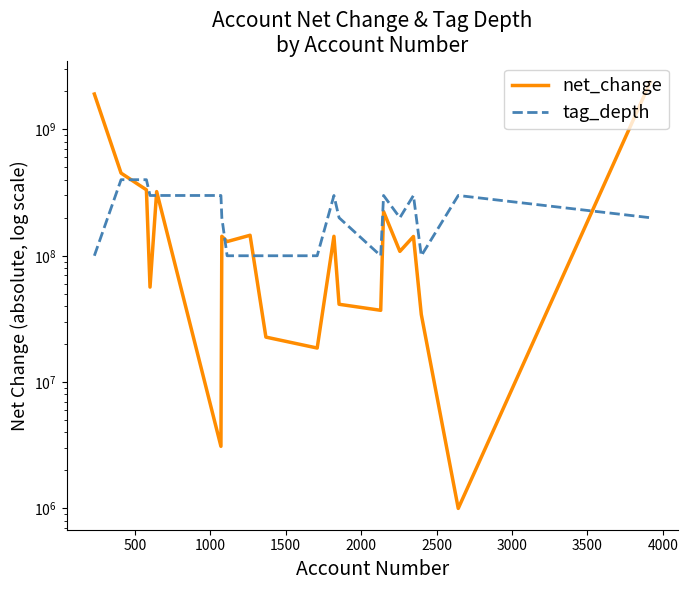

At how many categories does at least one series exceed 2067620756?

1